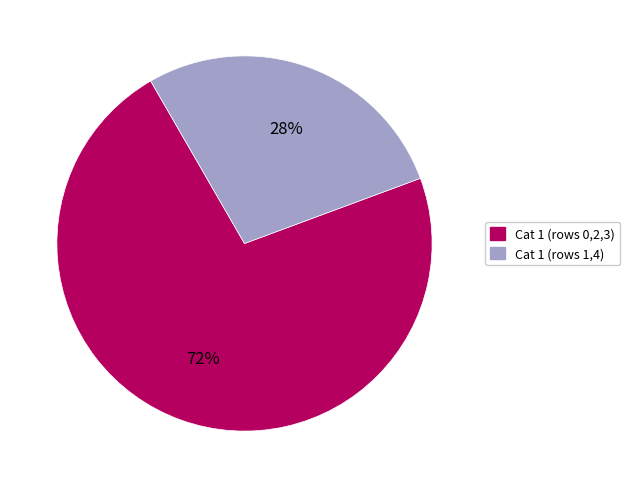

Does any single category account for the majority?

Yes